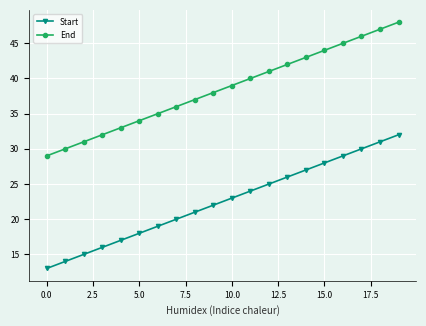

True or false: Start and End intersect in this chart.

False